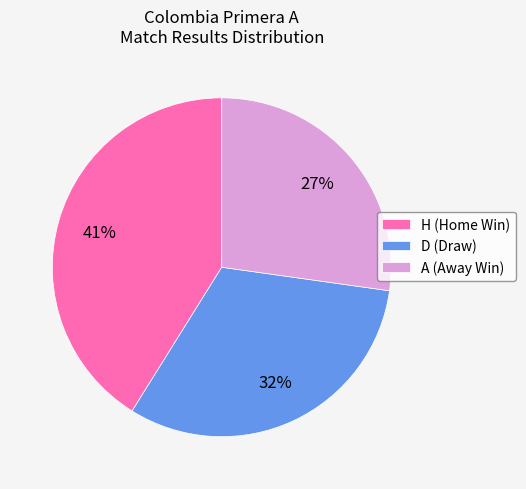

What is the ratio of the value at D (Draw) to the value at H (Home Win)?

0.8